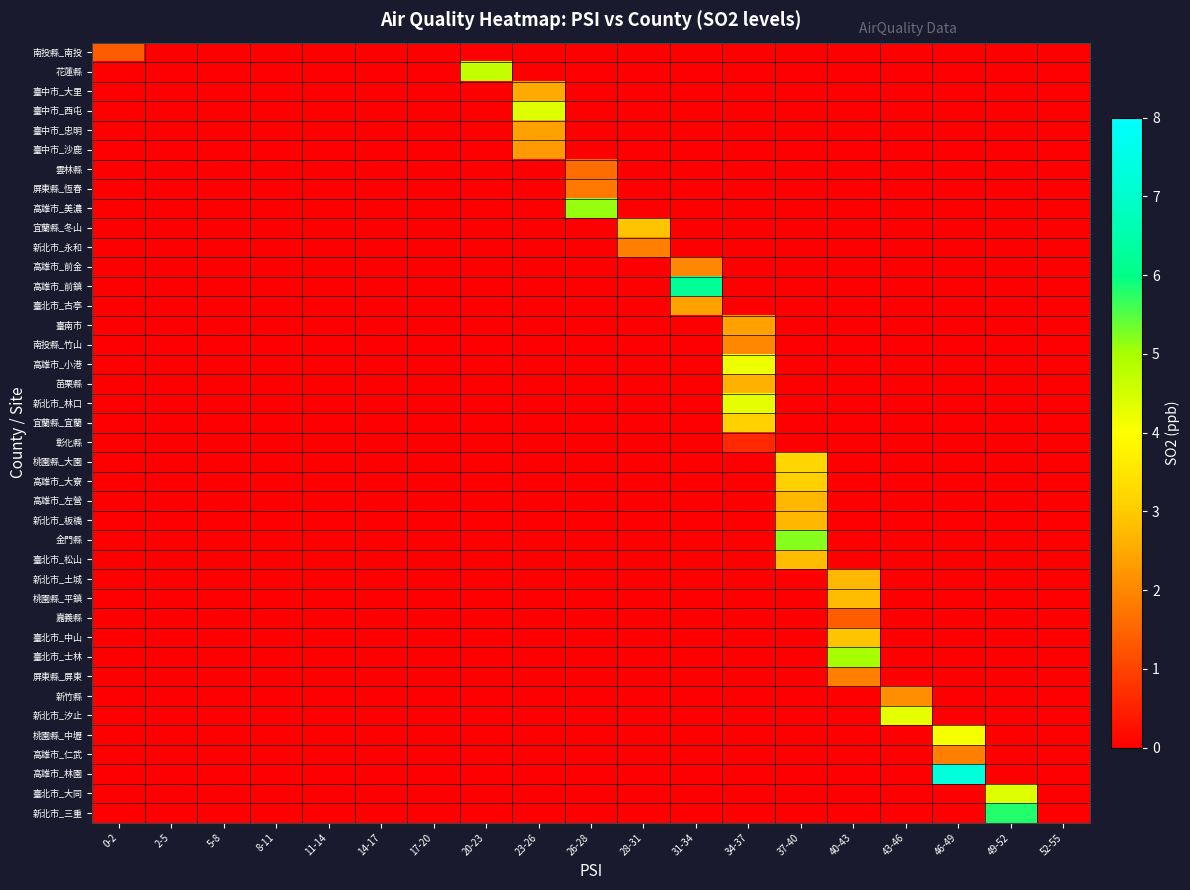

List the series in order of their peak value, lowest first.

彰化縣, 南投縣_南投, 嘉義縣, 雲林縣, 屏東縣_恆春, 新北市_永和, 屏東縣_屏東, 高雄市_仁武, 高雄市_前金, 南投縣_竹山, 新竹縣, 臺中市_沙鹿, 臺中市_忠明, 臺北市_古亭, 臺南市, 臺中市_大里, 苗栗縣, 高雄市_左營, 新北市_板橋, 新北市_土城, 臺北市_松山, 桃園縣_平鎮, 宜蘭縣_冬山, 臺北市_中山, 宜蘭縣_宜蘭, 高雄市_大寮, 桃園縣_大園, 桃園縣_中壢, 高雄市_小港, 新北市_林口, 新北市_汐止, 臺中市_西屯, 臺北市_大同, 花蓮縣, 臺北市_士林, 高雄市_美濃, 金門縣, 新北市_三重, 高雄市_前鎮, 高雄市_林園